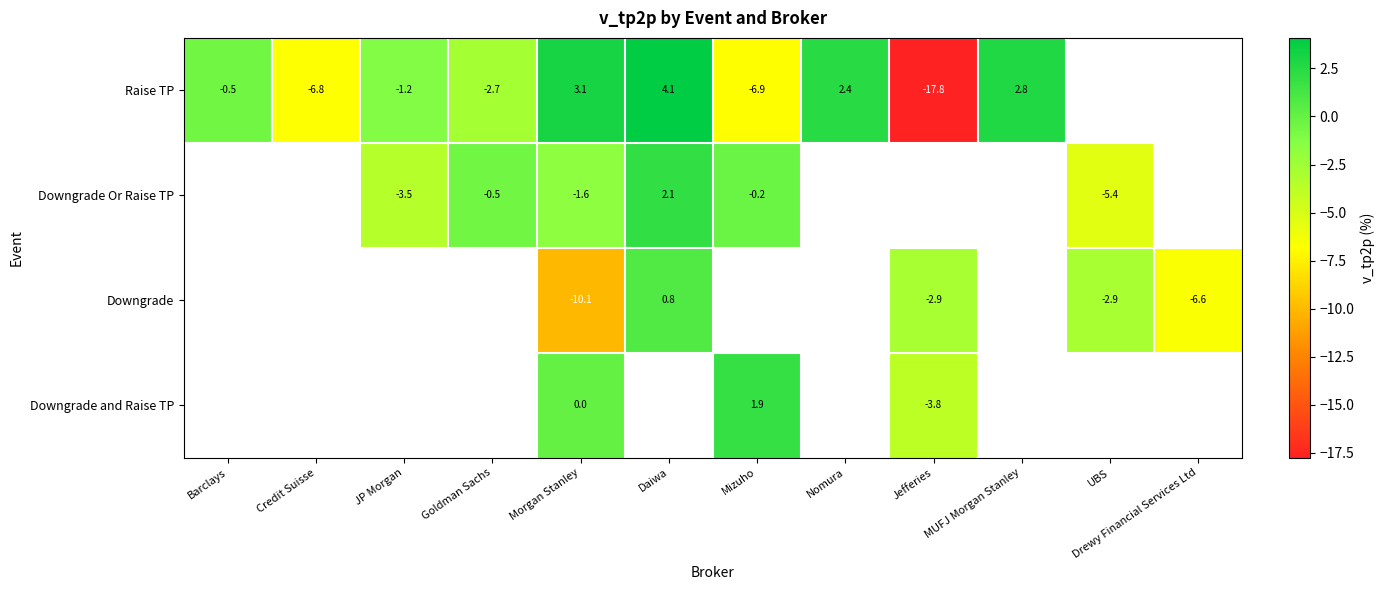

List the labels in order of Raise TP value, smallest first.

Jefferies, Mizuho, Credit Suisse, Goldman Sachs, JP Morgan, Barclays, Nomura, MUFJ Morgan Stanley, Morgan Stanley, Daiwa, UBS, Drewy Financial Services Ltd